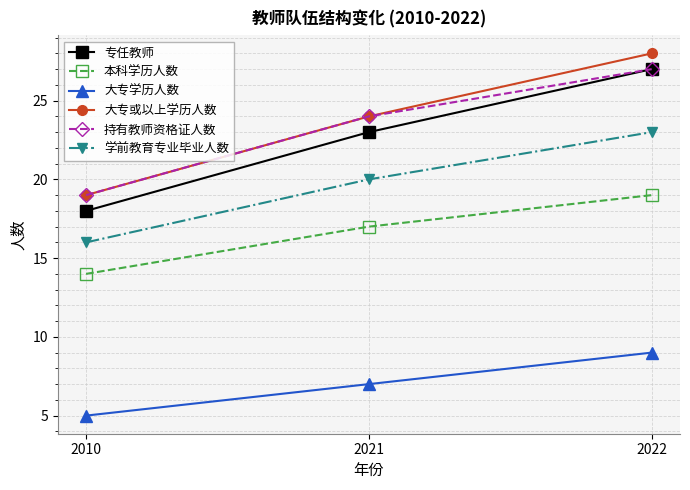

Reading left to right, list all the values displayed in this chart.

专任教师: 18	23	27
本科学历人数: 14	17	19
大专学历人数: 5	7	9
大专或以上学历人数: 19	24	28
持有教师资格证人数: 19	24	27
学前教育专业毕业人数: 16	20	23